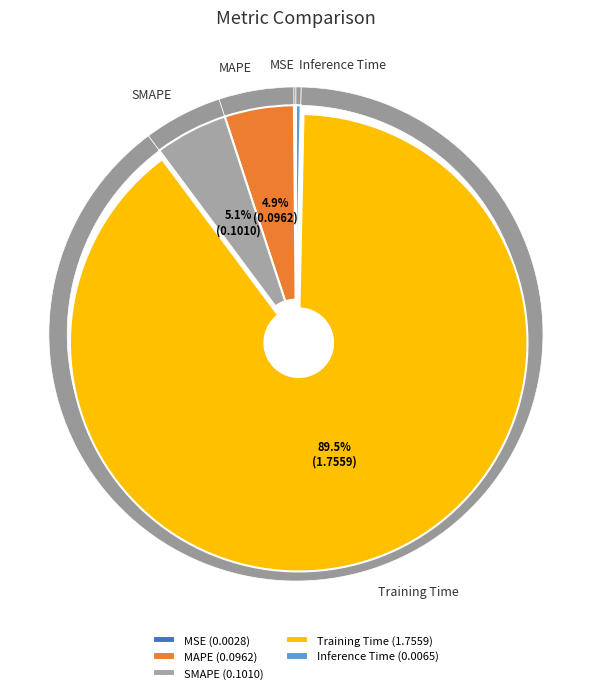

Which category accounts for the majority?

Training Time